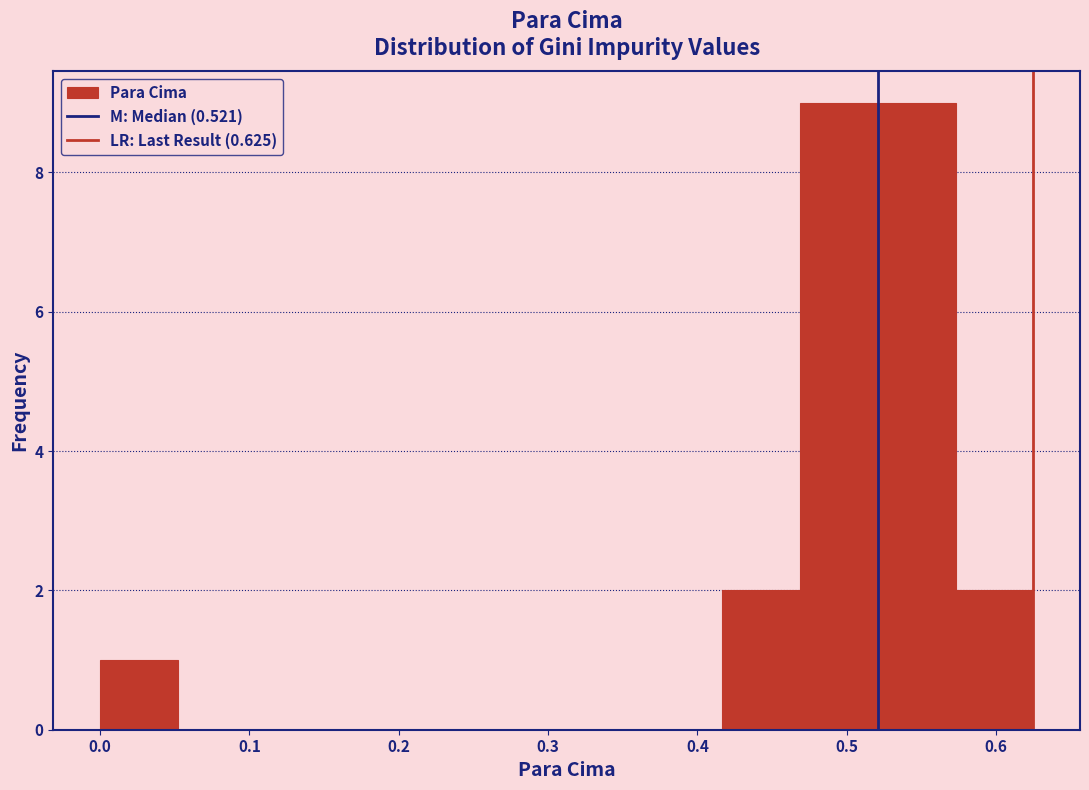

Reading left to right, transcribe this chart: for each bar, give the range it covers on the x-axis and its height. Neither the bar edges nor the heights are printed on the chart, so give them approximately, as read against the axes.

0.00 to 0.05: 1
0.05 to 0.10: 0
0.10 to 0.16: 0
0.16 to 0.21: 0
0.21 to 0.26: 0
0.26 to 0.31: 0
0.31 to 0.36: 0
0.36 to 0.42: 0
0.42 to 0.47: 2
0.47 to 0.52: 9
0.52 to 0.57: 9
0.57 to 0.63: 2